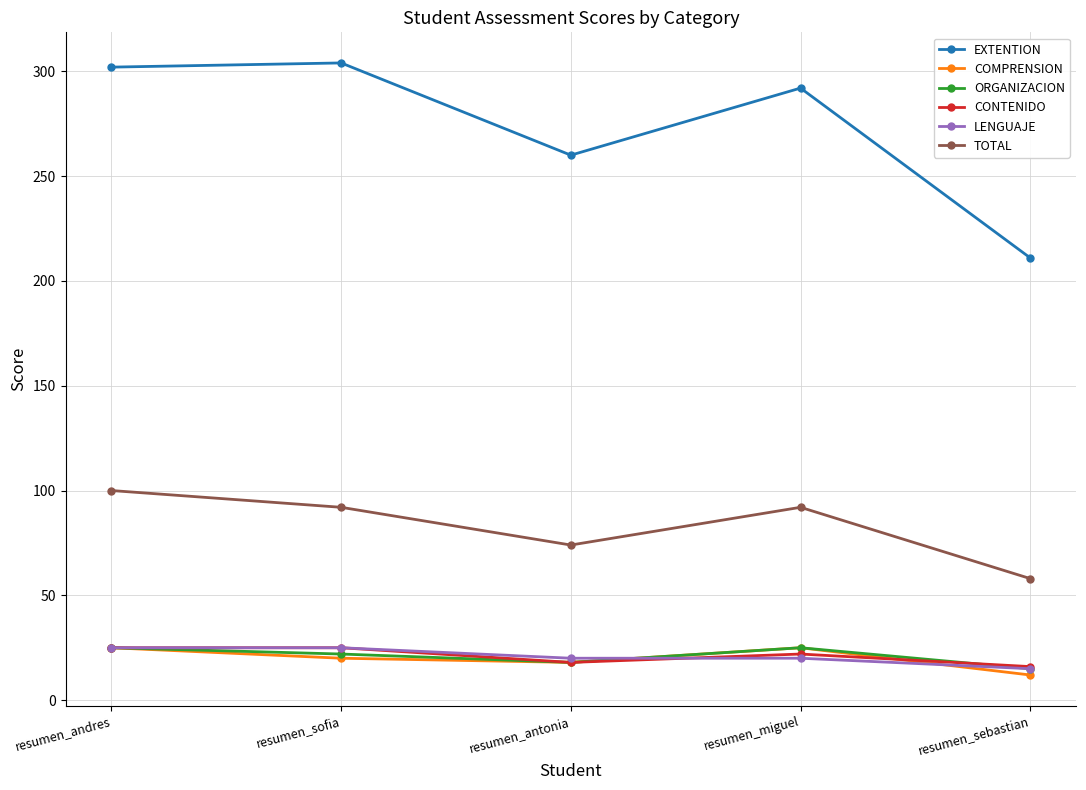

What is the value of the TOTAL point at the 3rd from the left?

74